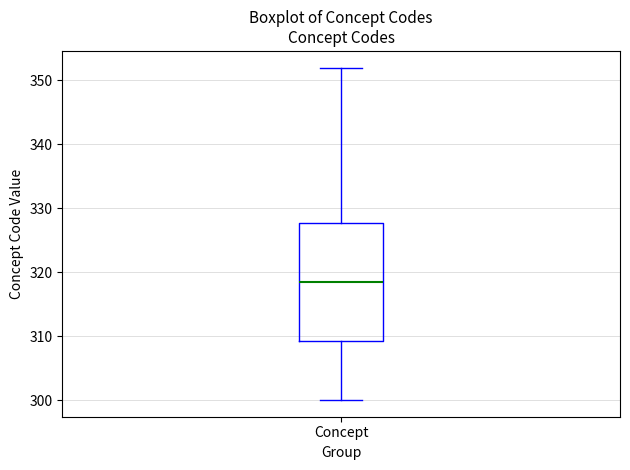

Where is the lower edge of the box for Concept on the y-axis? The values are not printed on the chart, so give them approximately, as read against the axis.

309